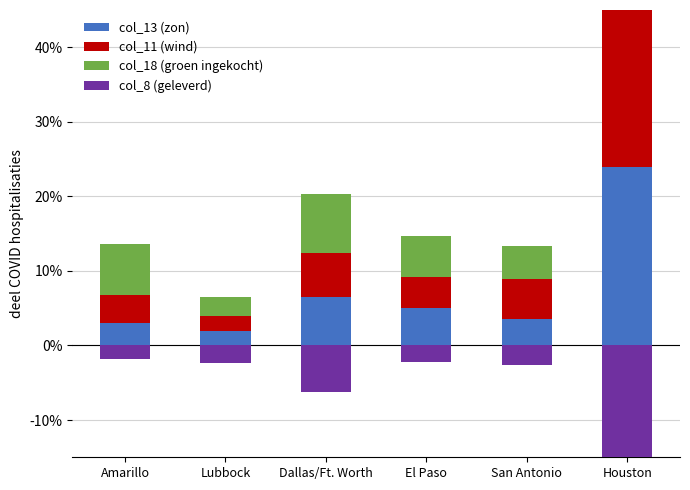

What is the greatest value displayed?

0.3